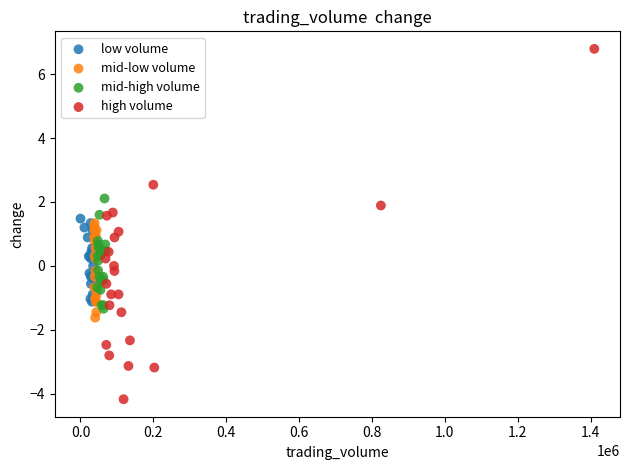

Which series has the widest spread of Y values?

high volume